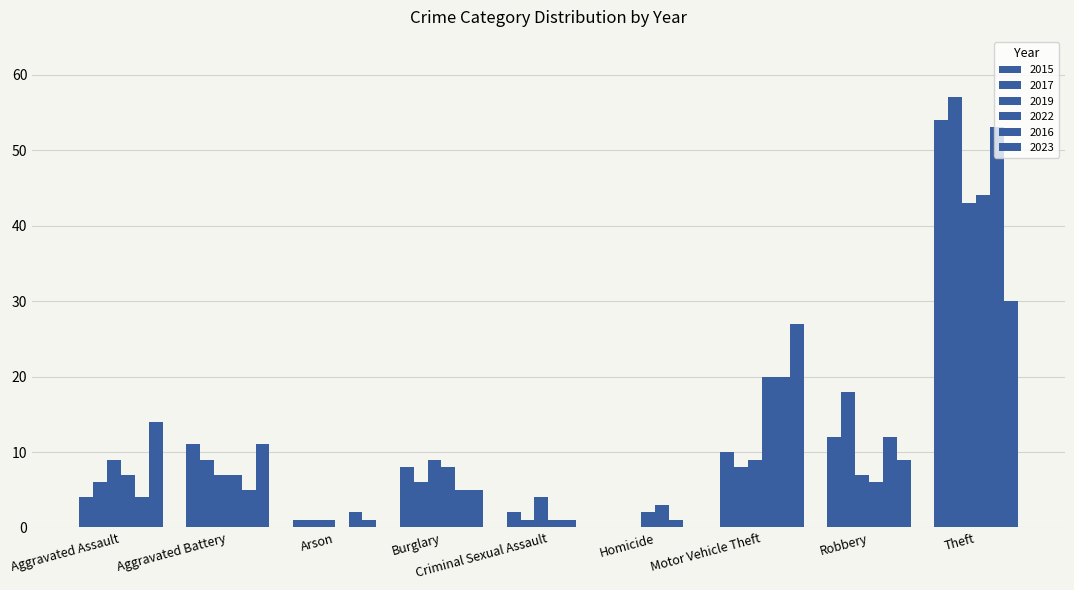

What is the greatest value displayed?

57